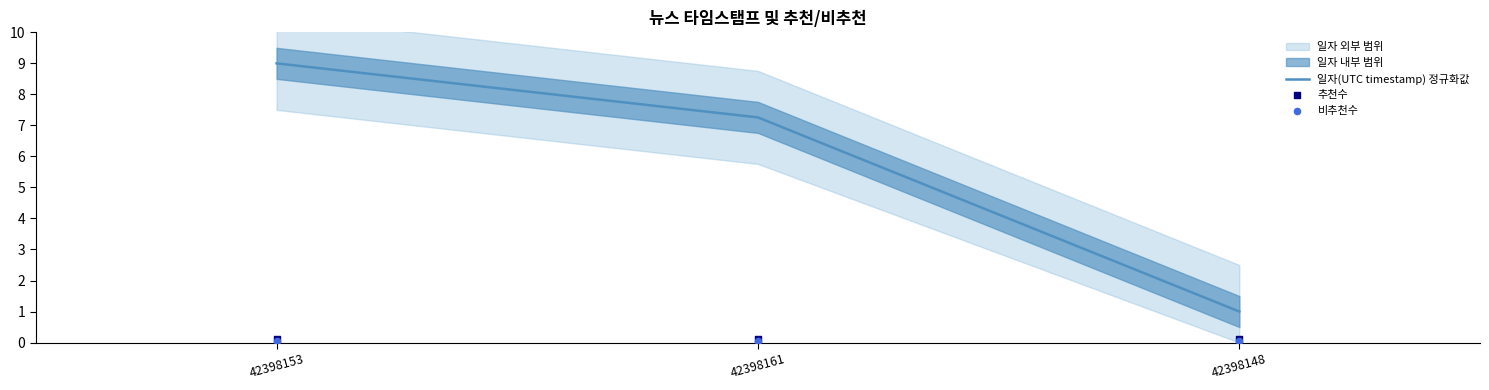

Which series has the largest total across all categories?

일자(UTC timestamp) 정규화값